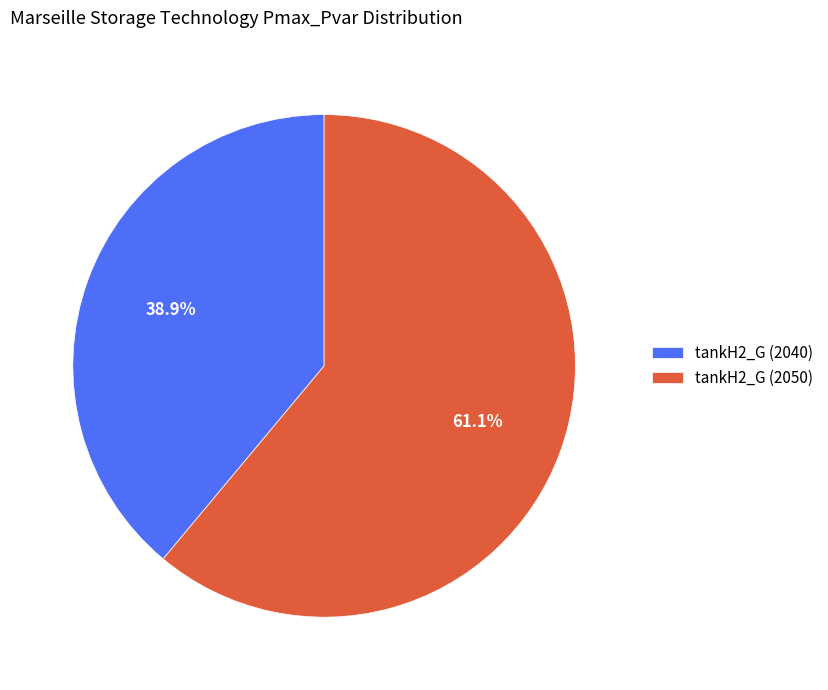

Count the number of slices in the pie.

2